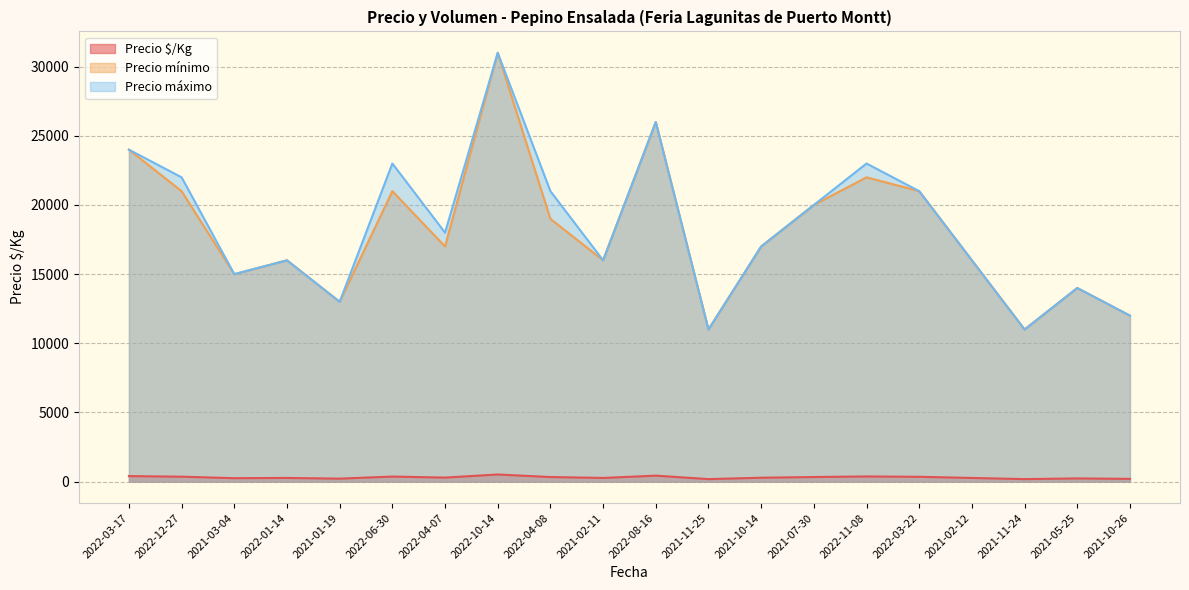

Does the chart display data point markers on the line(s)?

No